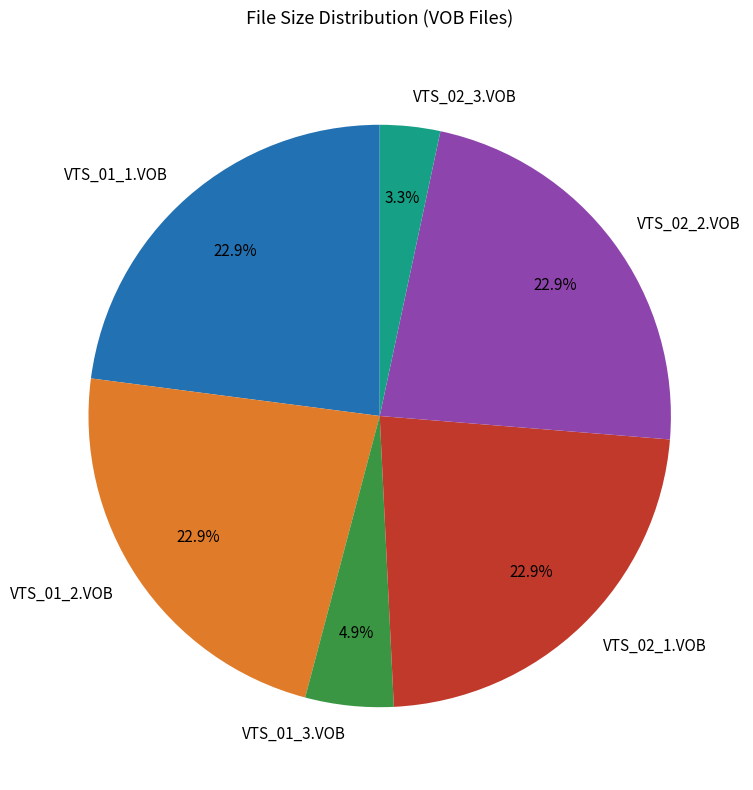

To the nearest percent, what portion does VTS_02_1.VOB represent?

23%